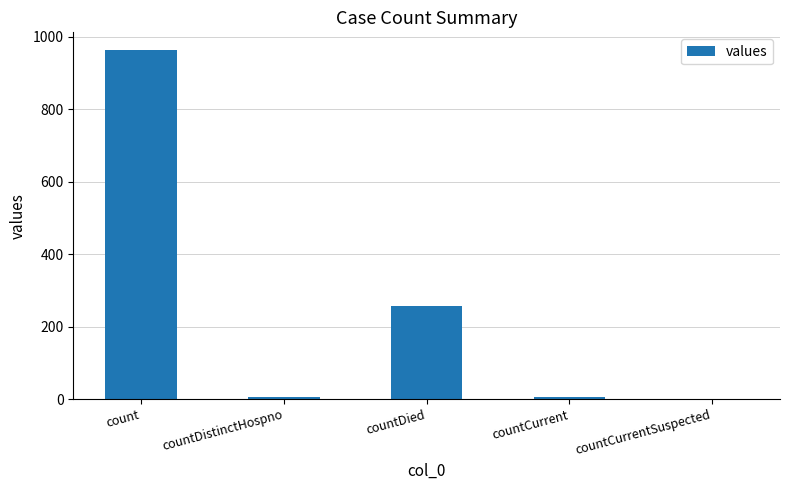

What is the greatest value displayed?

964